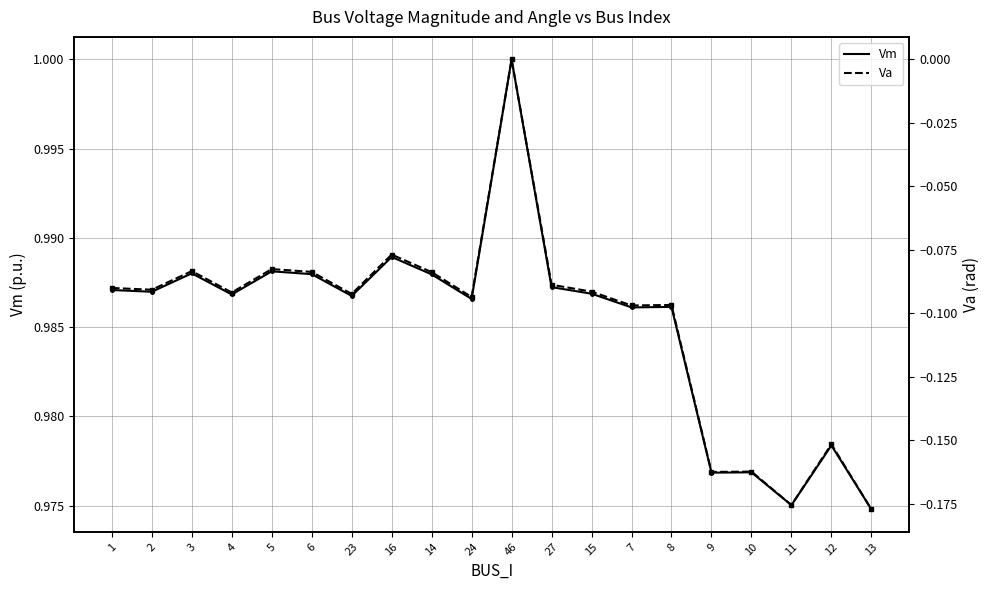

Read the Vm value at 10.

1.0